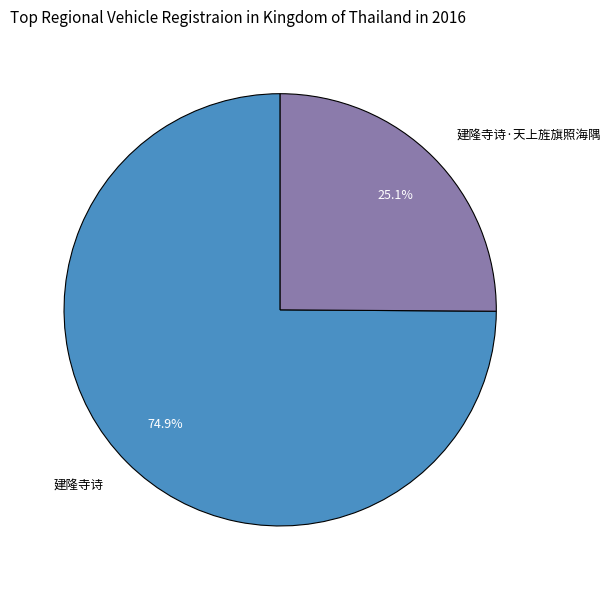

Is there a majority slice in this chart?

Yes